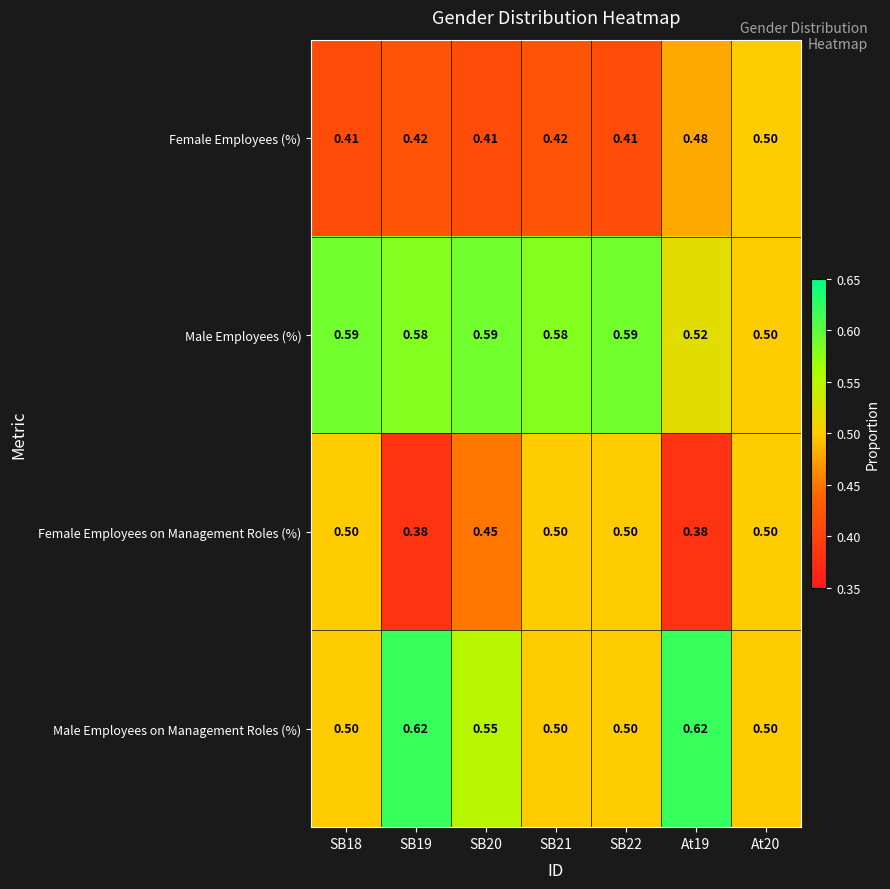

Which series has the largest total across all categories?

Male Employees (%)